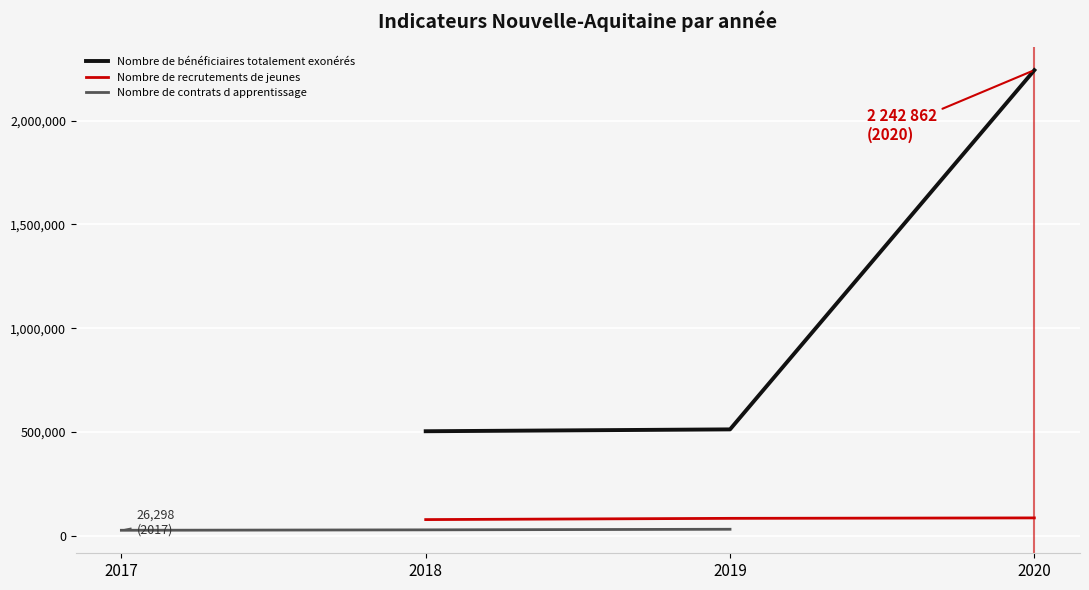

What is the minimum value for Nombre de bénéficiaires totalement exonérés?

503363